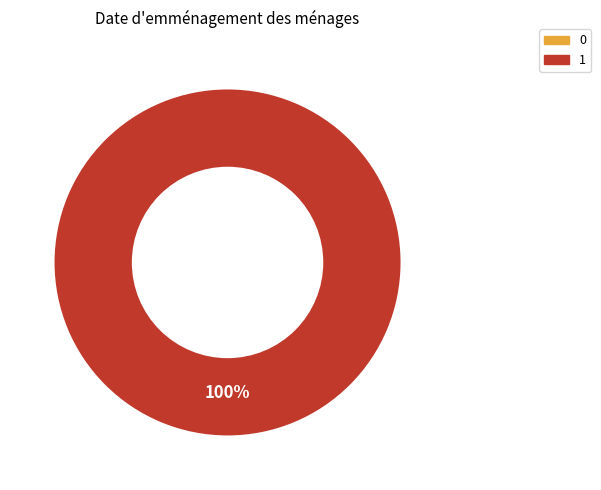

The 0 slice represents 0% of the pie. True or false?

True